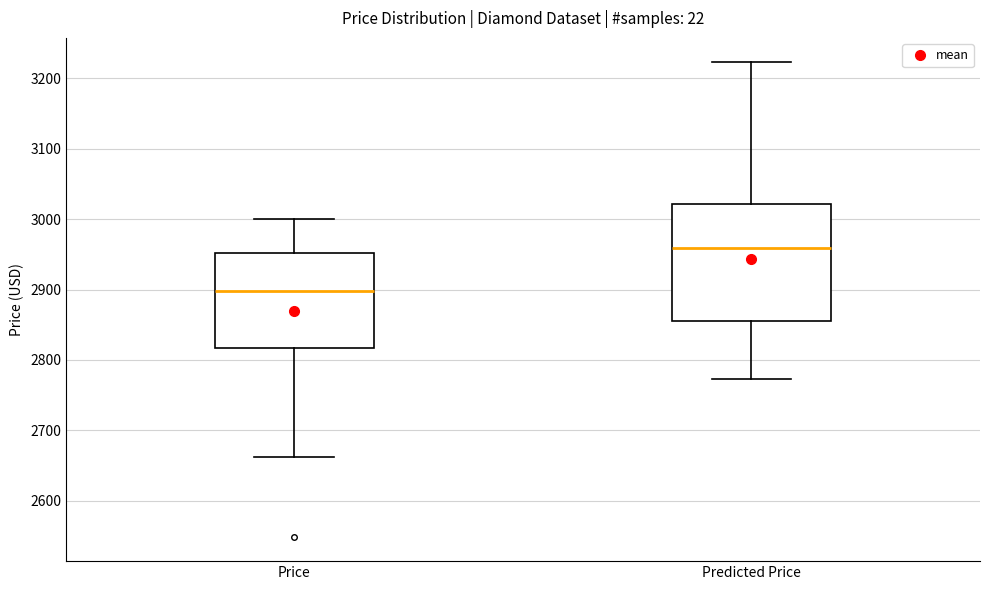

Comparing the boxes themselves (not the whiskers), which one is the tallest?

Predicted Price